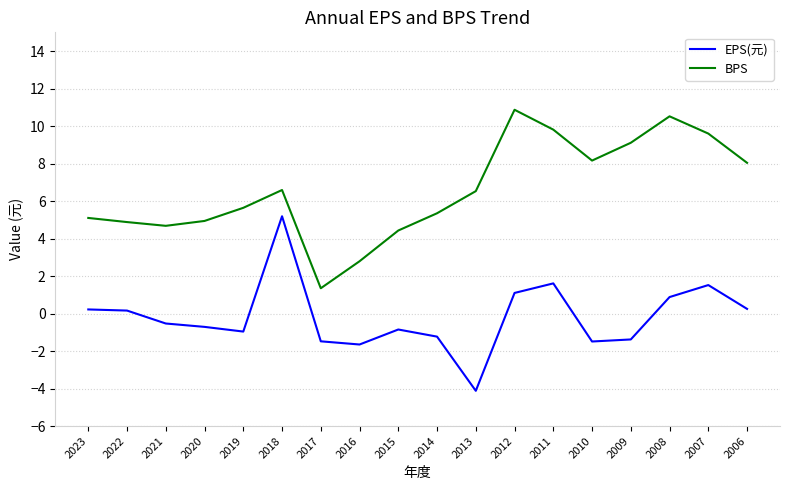

Which series has the largest total across all categories?

BPS